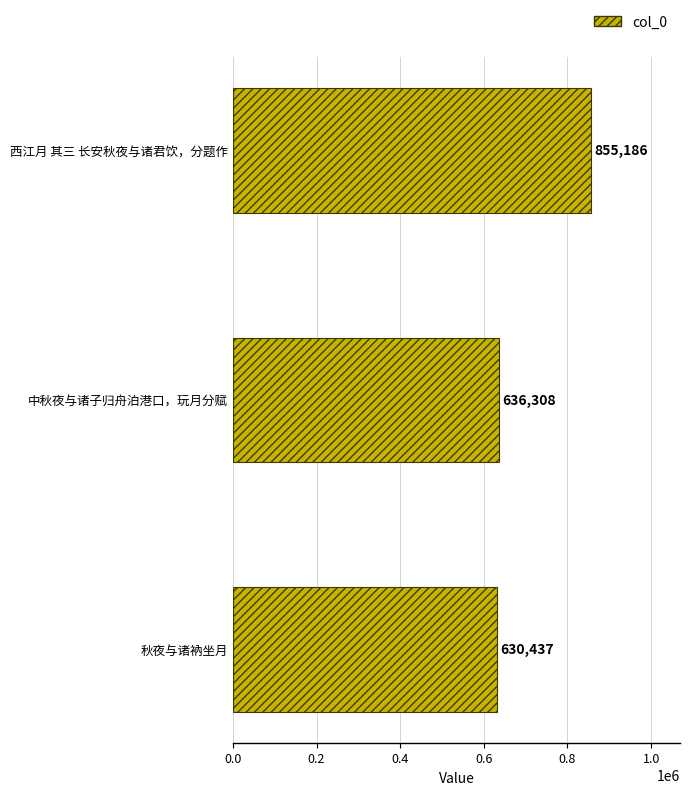

What is the change in value from 秋夜与诸衲坐月 to 中秋夜与诸子归舟泊港口，玩月分赋?

+5871